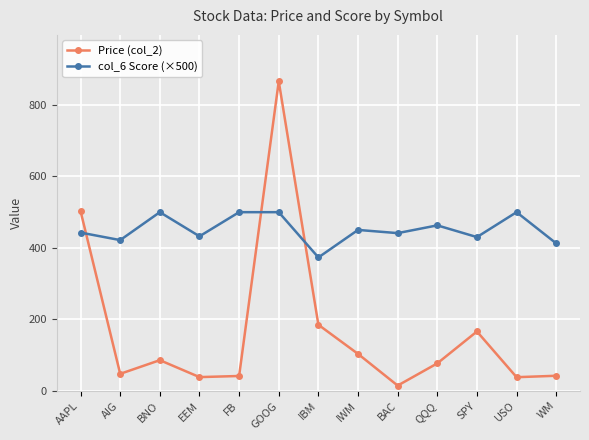

What is the label of the 7th point from the left?

IBM